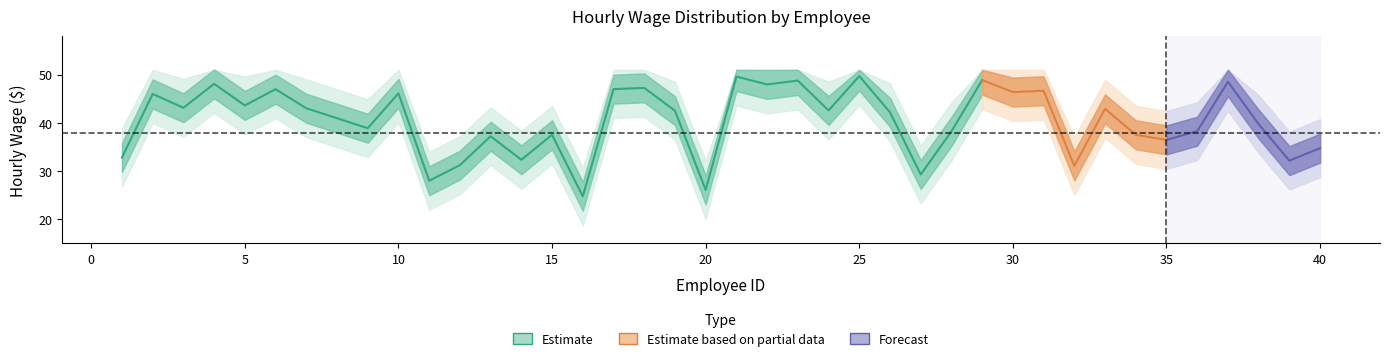

True or false: HourlyWage_lower1 and HourlyWage_upper1 cross at least once.

False